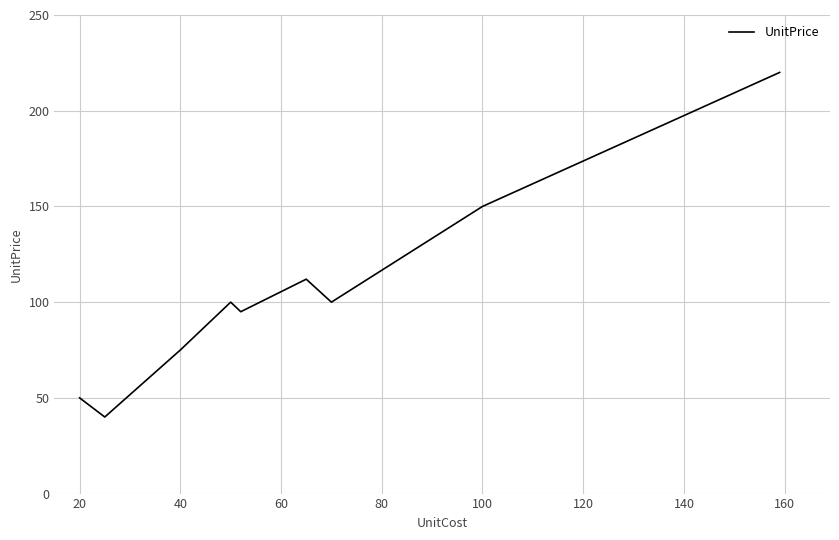

What is the maximum value shown in the chart?

220